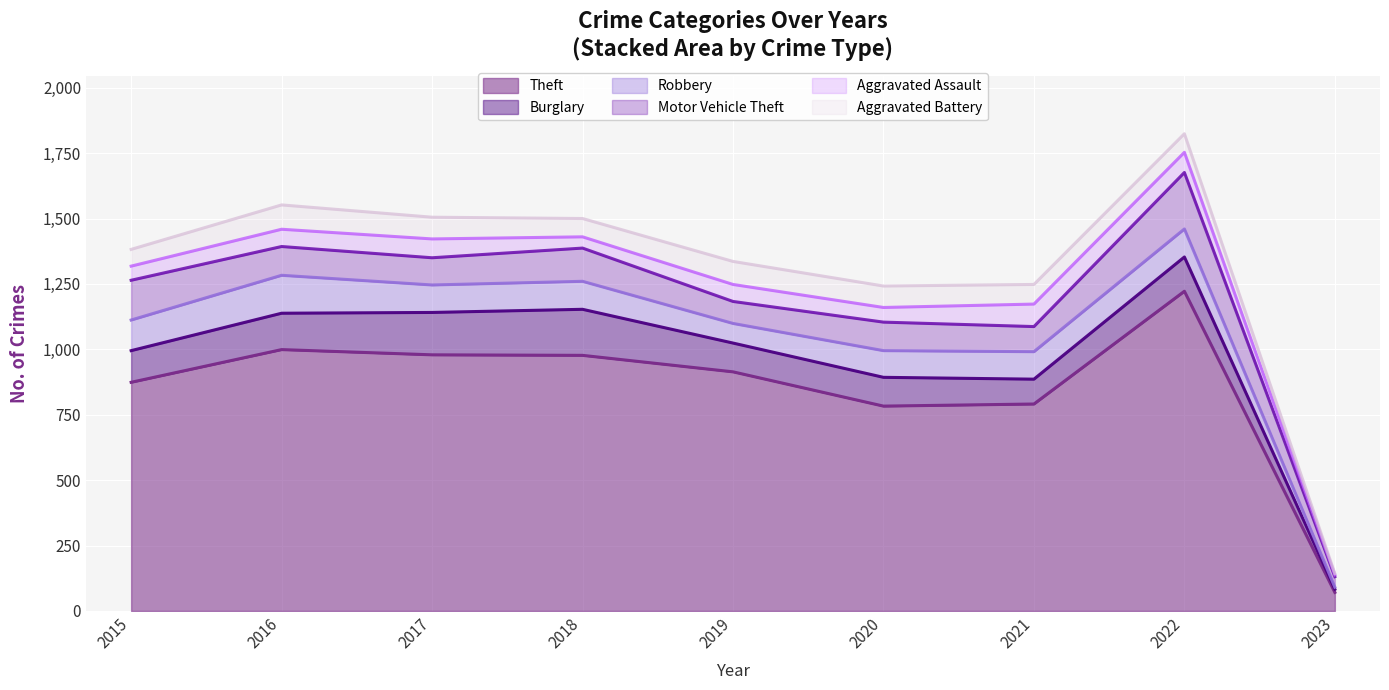

Which series has the widest spread of values?

Theft